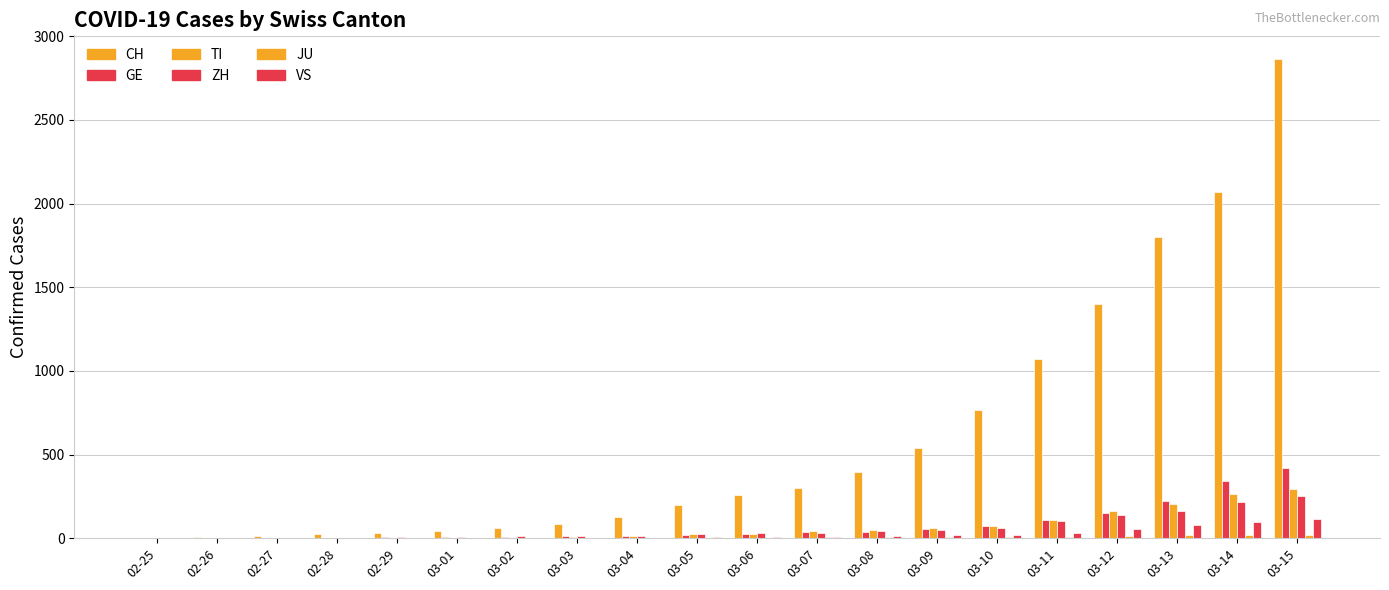

How many distinct data groups are displayed?

6